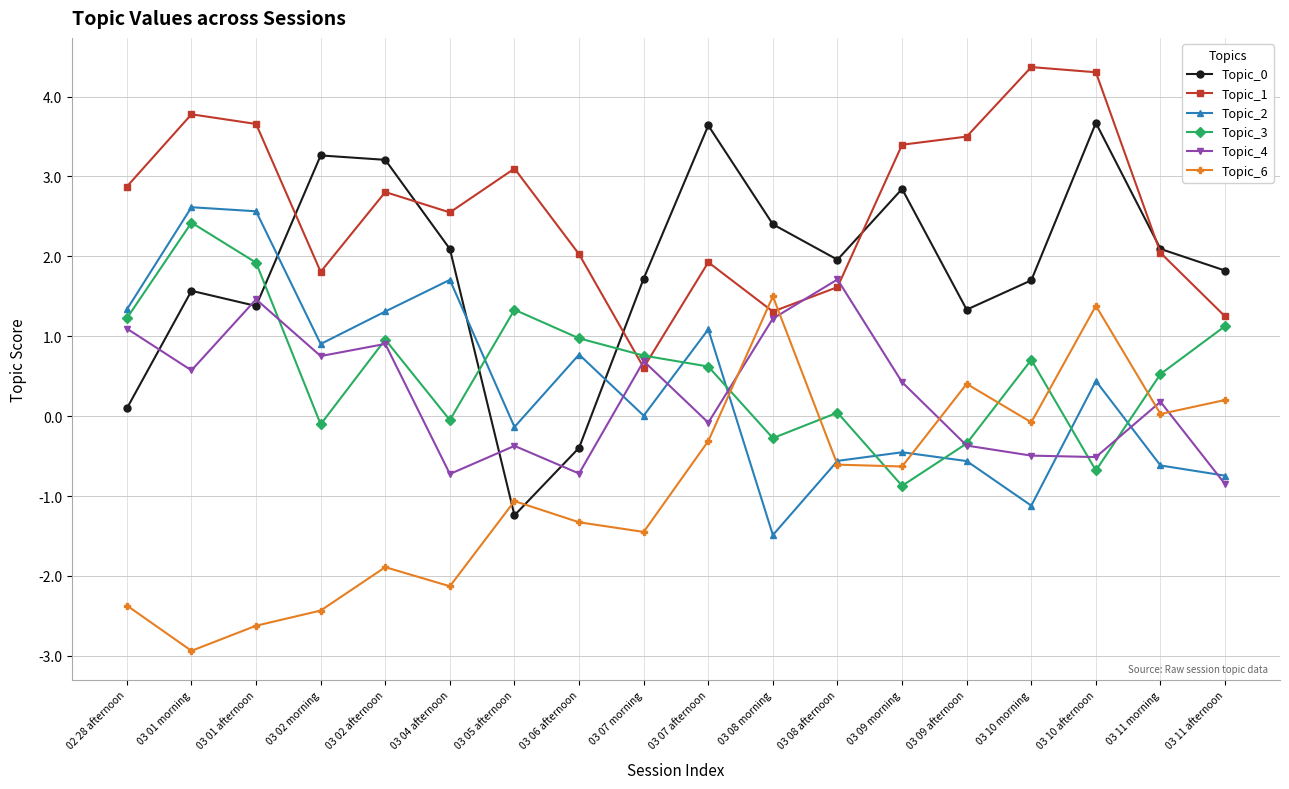

How many intersections are there between Topic_1 and Topic_3?

2